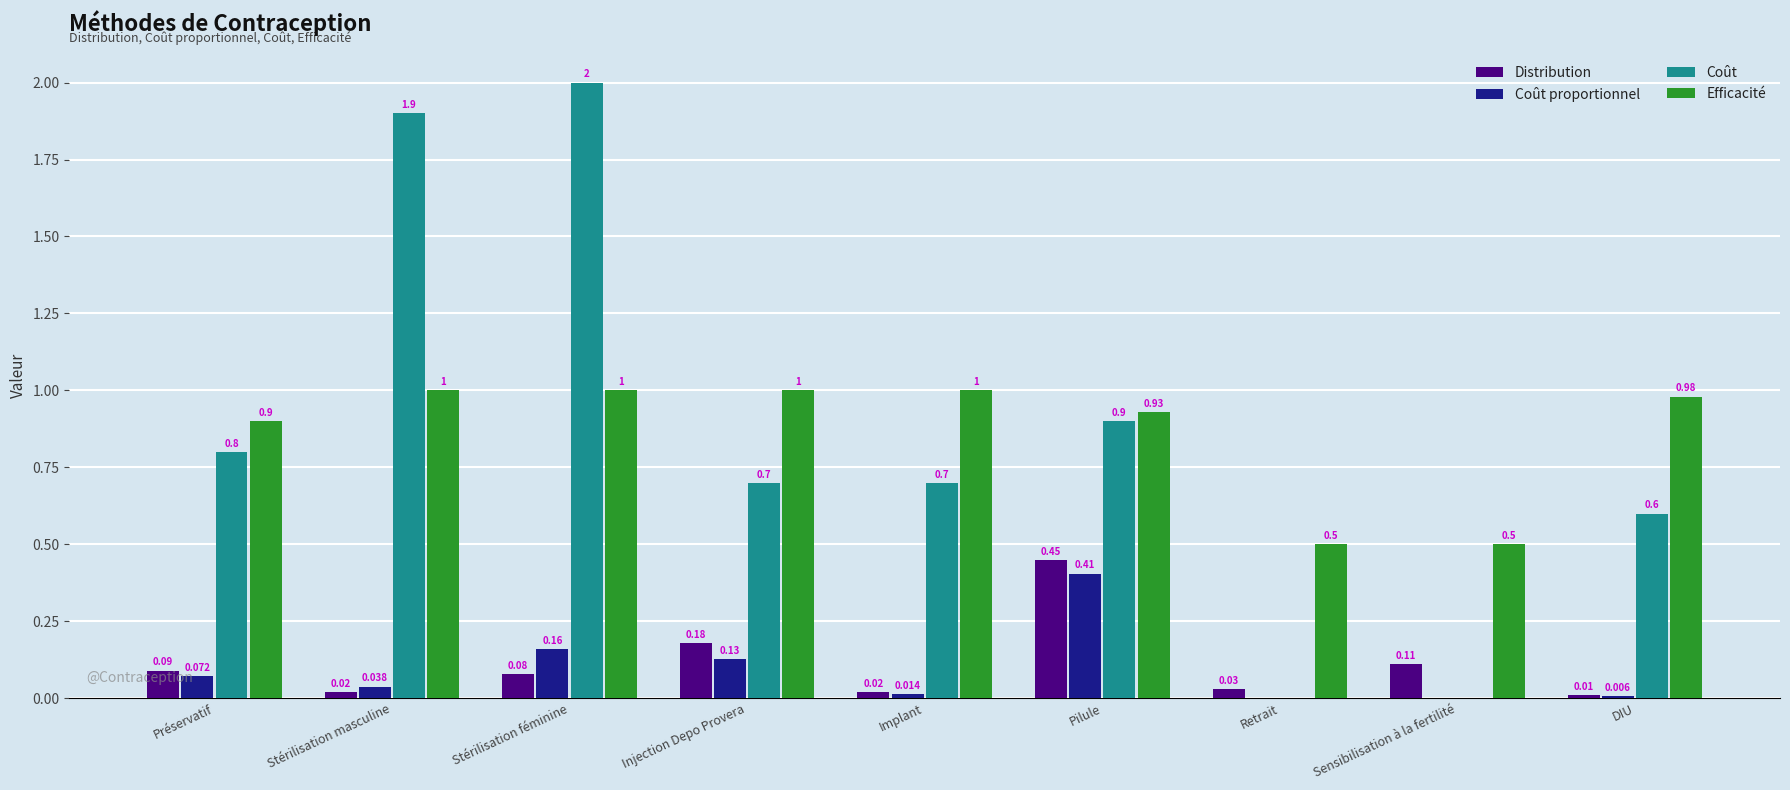

What is the total value across all series at Stérilisation féminine?

3.2